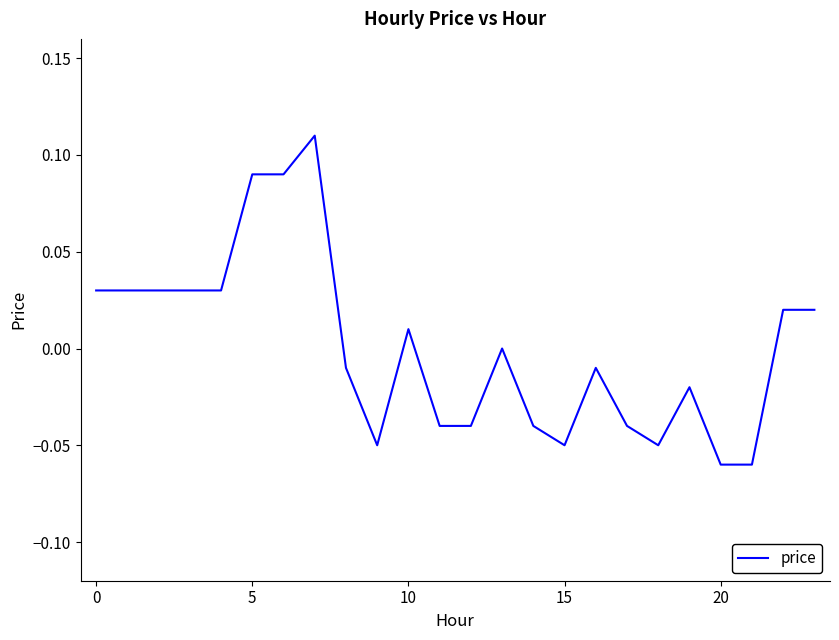

Does the chart display data point markers on the line(s)?

No